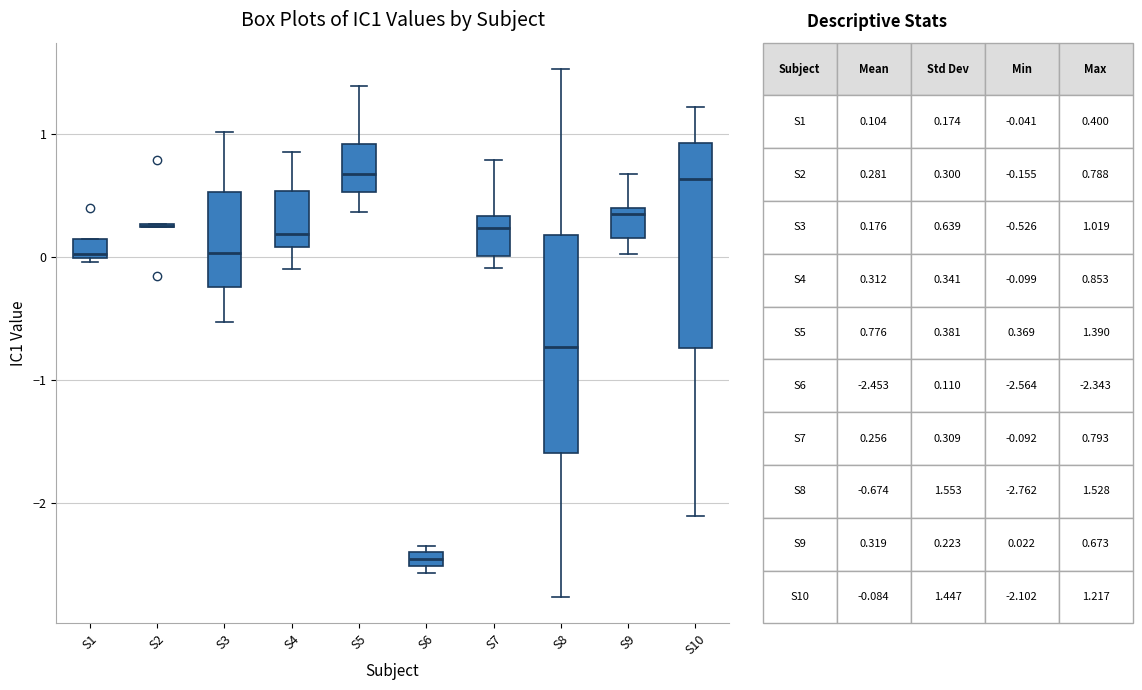

Which box is the tallest, from its lower edge to its upper edge?

S8